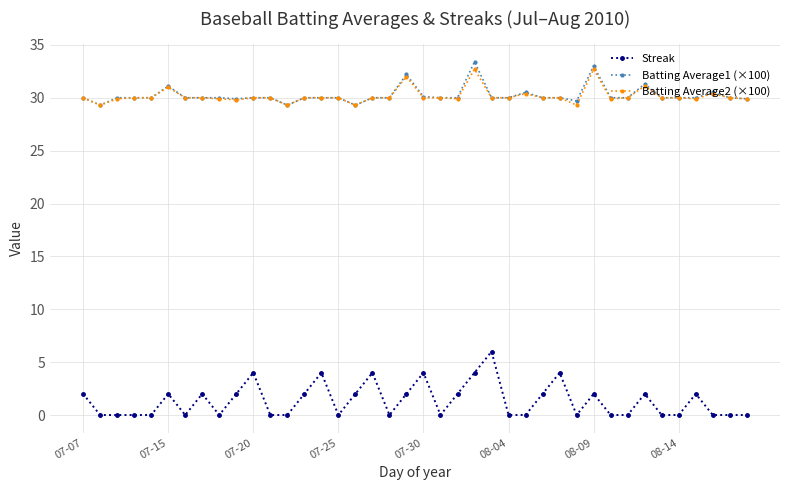

Which series has the largest range (max minus min)?

Streak